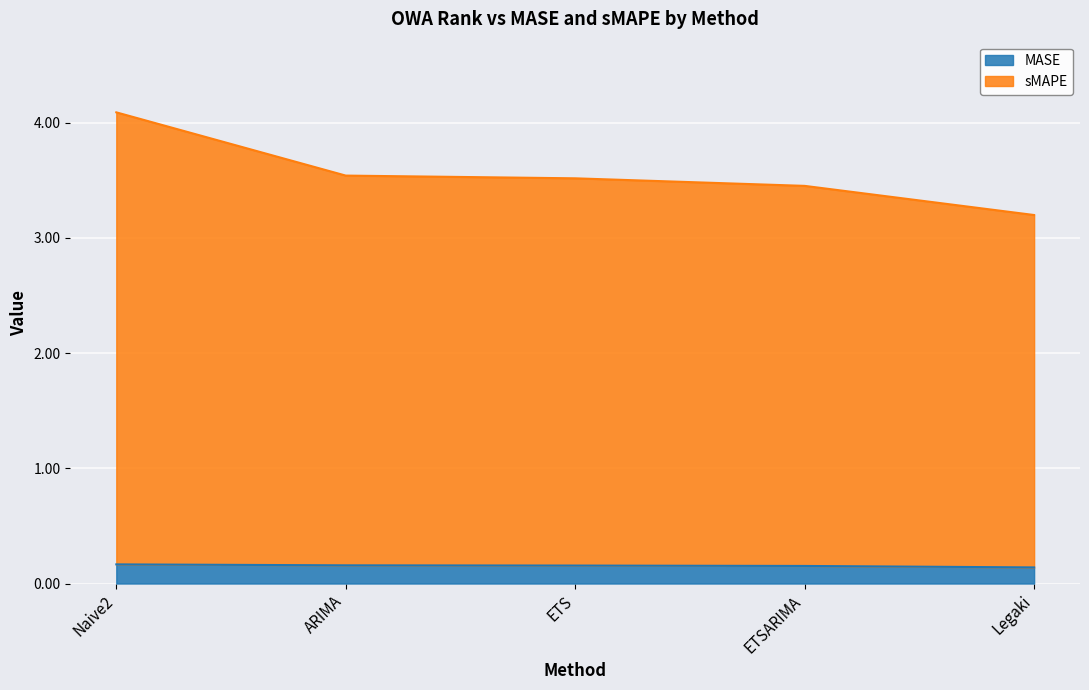

True or false: MASE and sMAPE intersect in this chart.

False